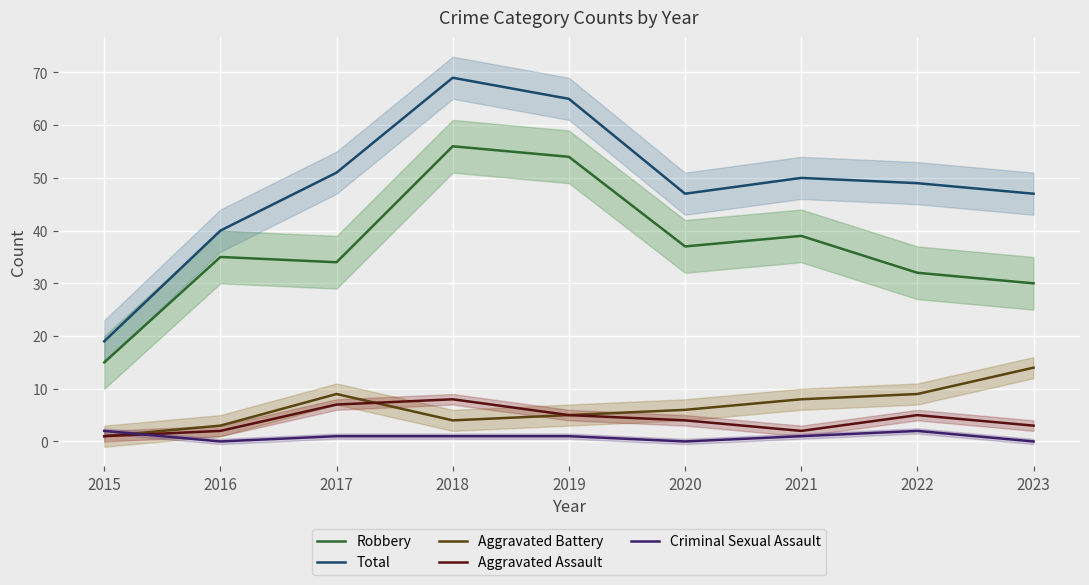

True or false: Aggravated Battery and Robbery intersect in this chart.

False